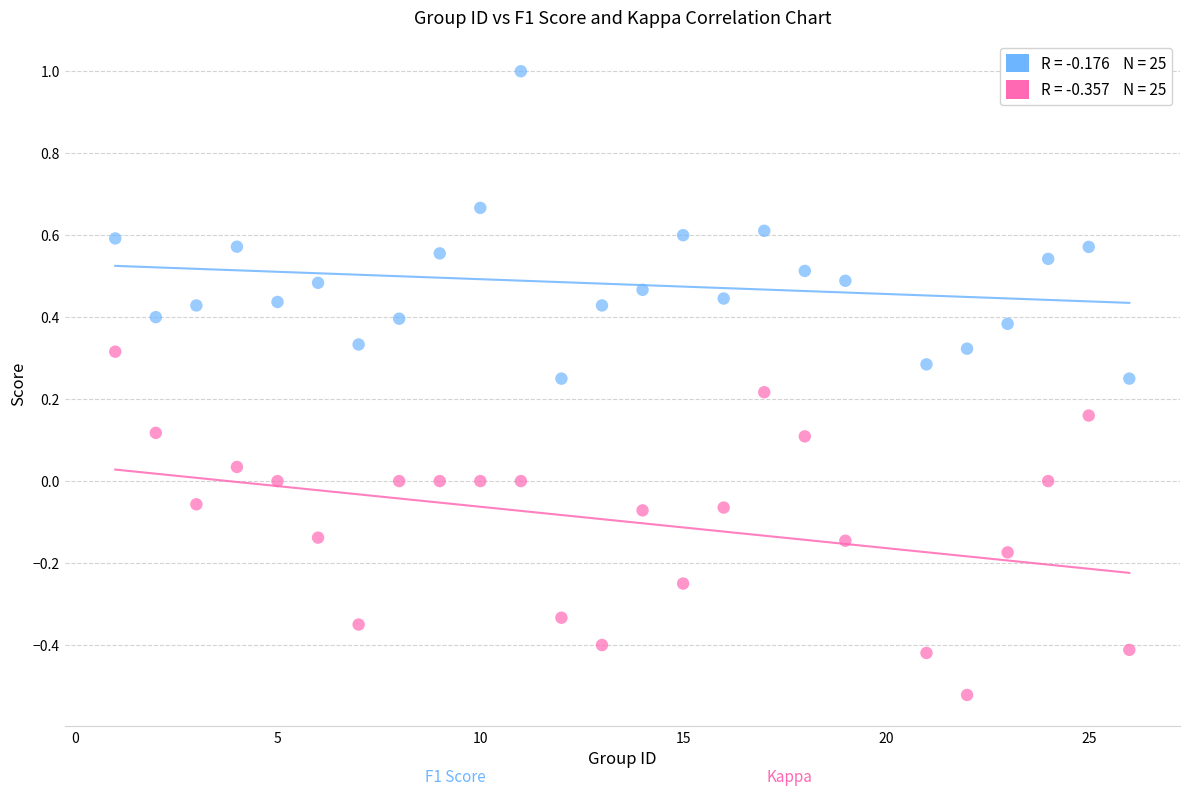

Across all data points, what is the range of Y values (max minus min)?

1.5